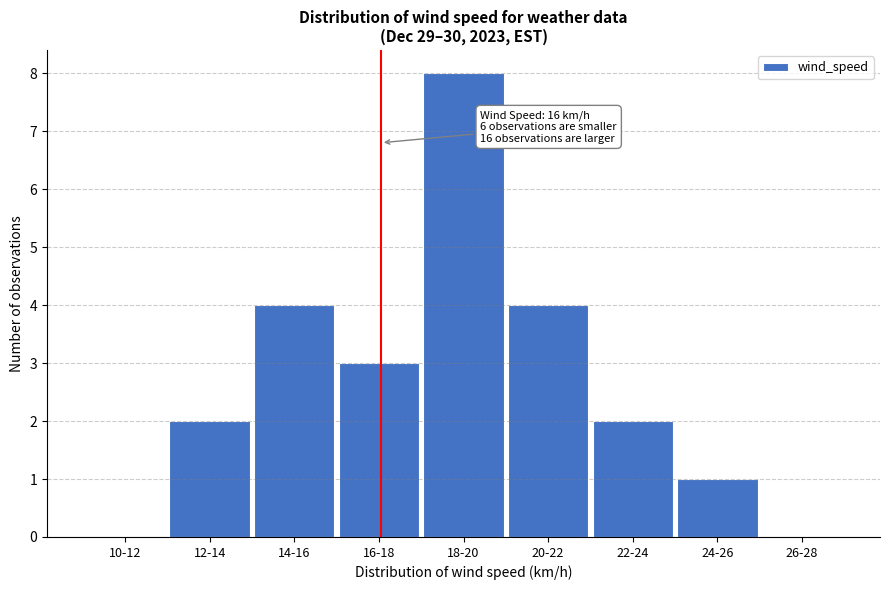

Reading left to right, transcribe all the data shown in this chart.

10-12=0	12-14=2	14-16=4	16-18=3	18-20=8	20-22=4	22-24=2	24-26=1	26-28=0